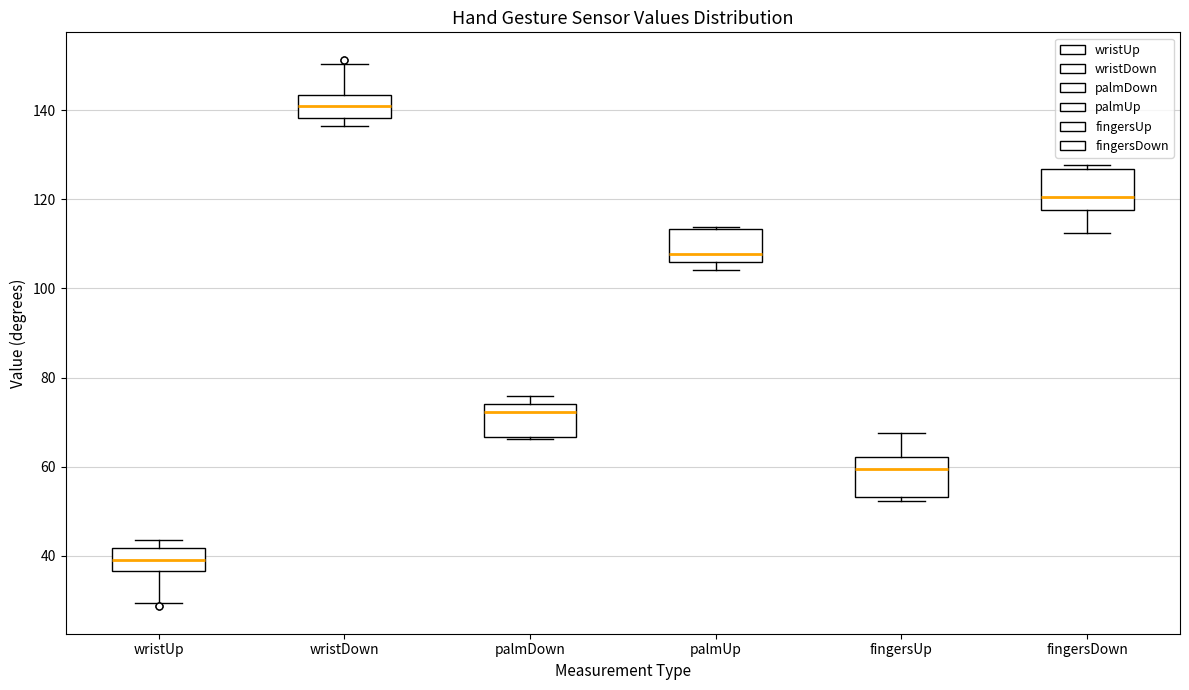

Where is the lower edge of the box for palmUp on the y-axis? The values are not printed on the chart, so give them approximately, as read against the axis.

106